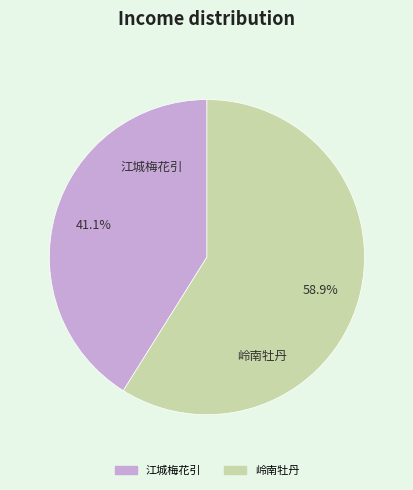

Which category has the smallest portion of the pie?

江城梅花引